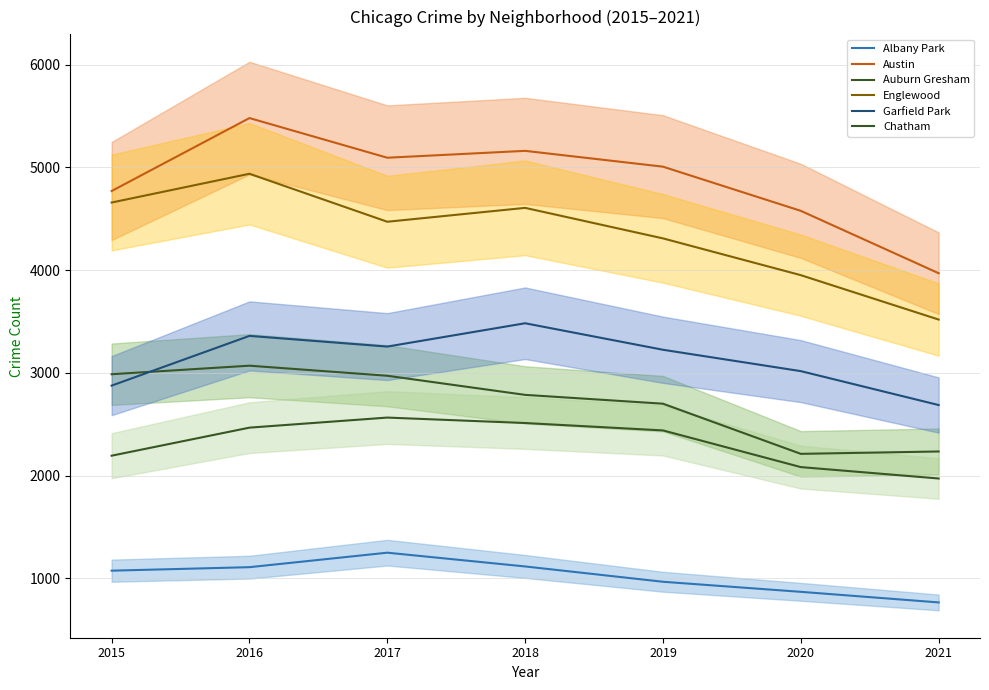

Rank the categories by Austin value from lowest to highest.

2021, 2020, 2015, 2019, 2017, 2018, 2016